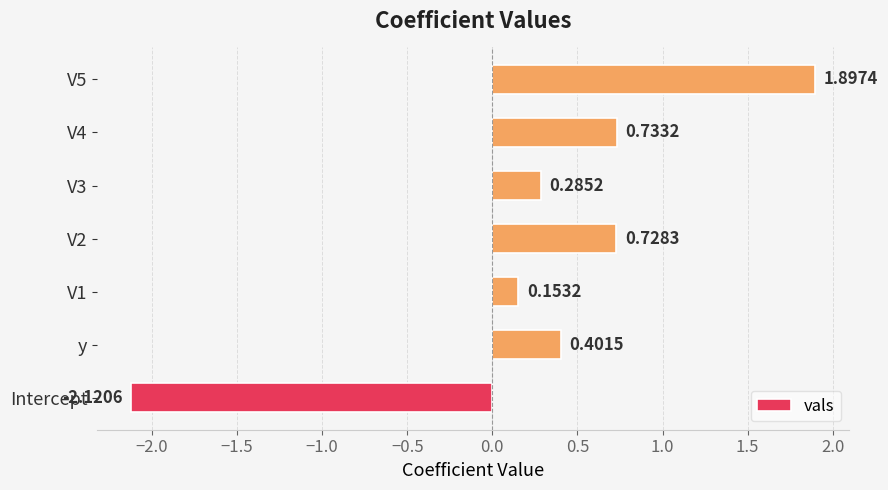

Which category has the lowest value across all series?

Intercept